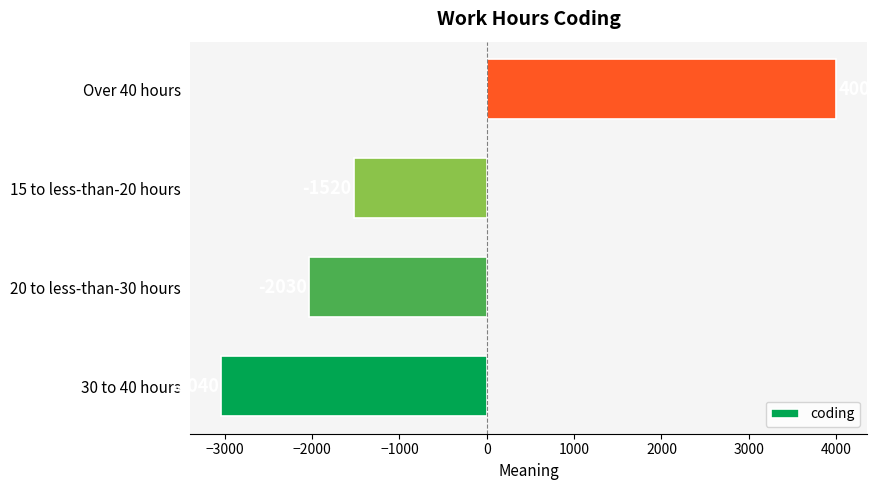

List the labels in order of value, smallest first.

30 to 40 hours, 20 to less-than-30 hours, 15 to less-than-20 hours, Over 40 hours